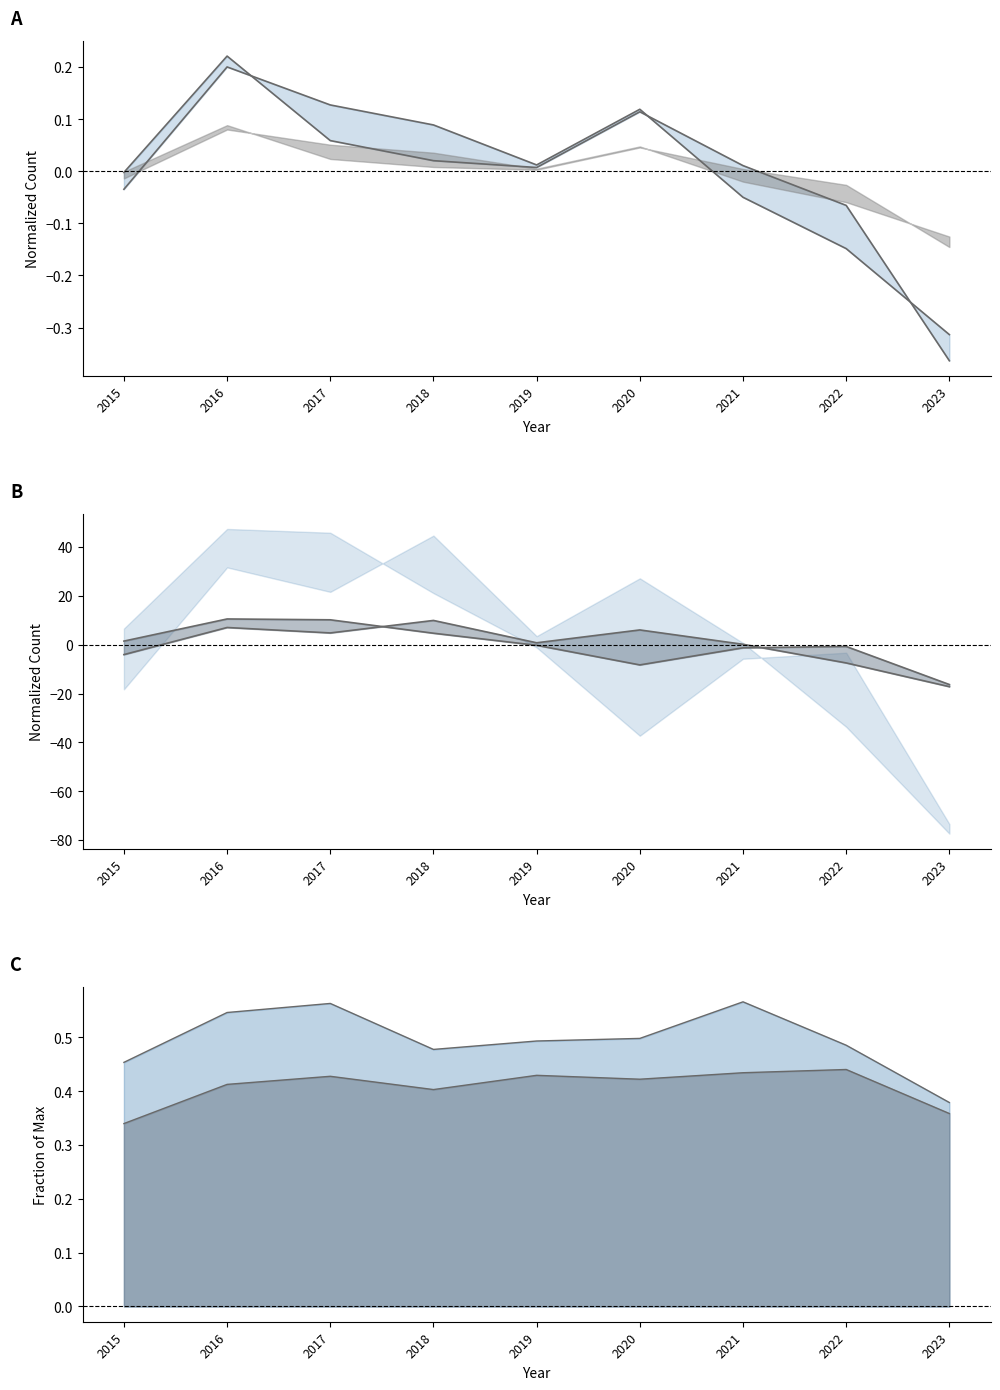

Reading right to left, list all the values displayed in this chart.

Austin (mean): 2023=-0.3	2022=-0.1	2021=-0.1	2020=0.1	2019=0.0	2018=0.1	2017=0.1	2016=0.2	2015=-0.0
Englewood (mean): 2023=-0.4	2022=-0.1	2021=0.0	2020=0.1	2019=0.0	2018=0.0	2017=0.1	2016=0.2	2015=-0.0
Garfield Park (mean): 2023=-17.2	2022=-7.5	2021=0.2	2020=6.0	2019=0.8	2018=9.9	2017=4.8	2016=7.0	2015=-4.1
Auburn Gresham (mean): 2023=-16.3	2022=-0.7	2021=-1.3	2020=-8.3	2019=-0.3	2018=4.7	2017=10.2	2016=10.5	2015=1.5
Grand Crossing (line): 2023=0.4	2022=0.5	2021=0.6	2020=0.5	2019=0.5	2018=0.5	2017=0.6	2016=0.5	2015=0.5
Chatham (line): 2023=0.4	2022=0.4	2021=0.4	2020=0.4	2019=0.4	2018=0.4	2017=0.4	2016=0.4	2015=0.3